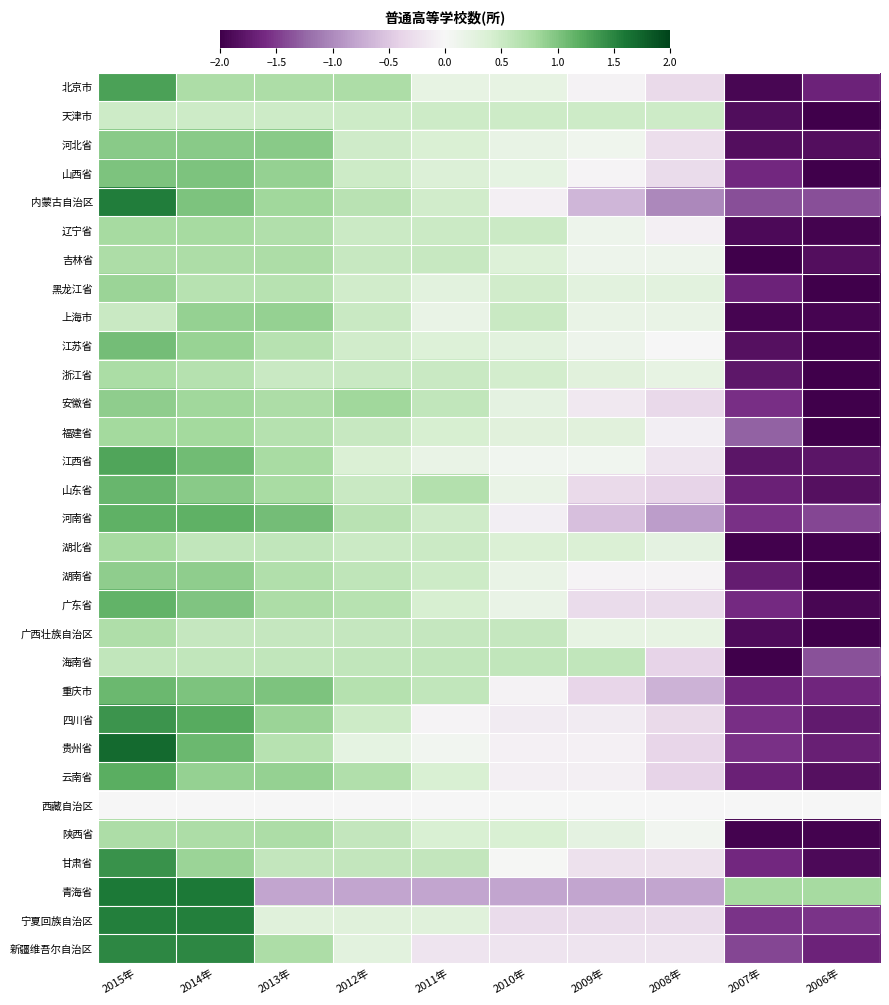

Which series has the largest range (max minus min)?

贵州省